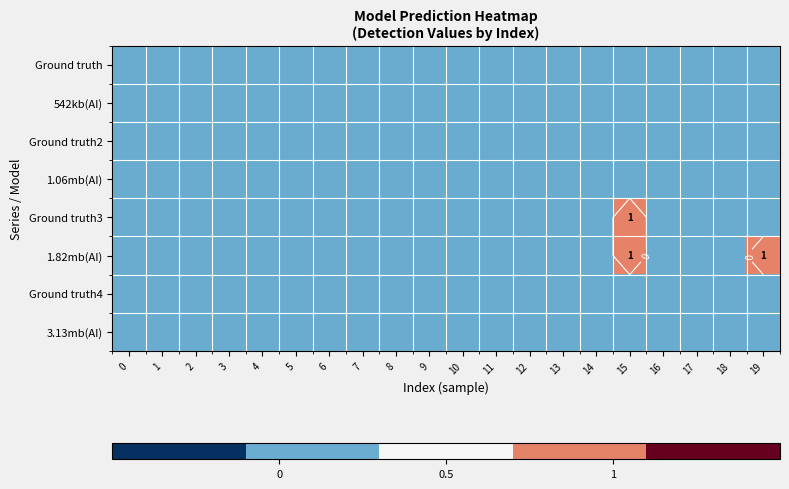

Count the 1.82mb(AI) values in the range 0 to 1.

20